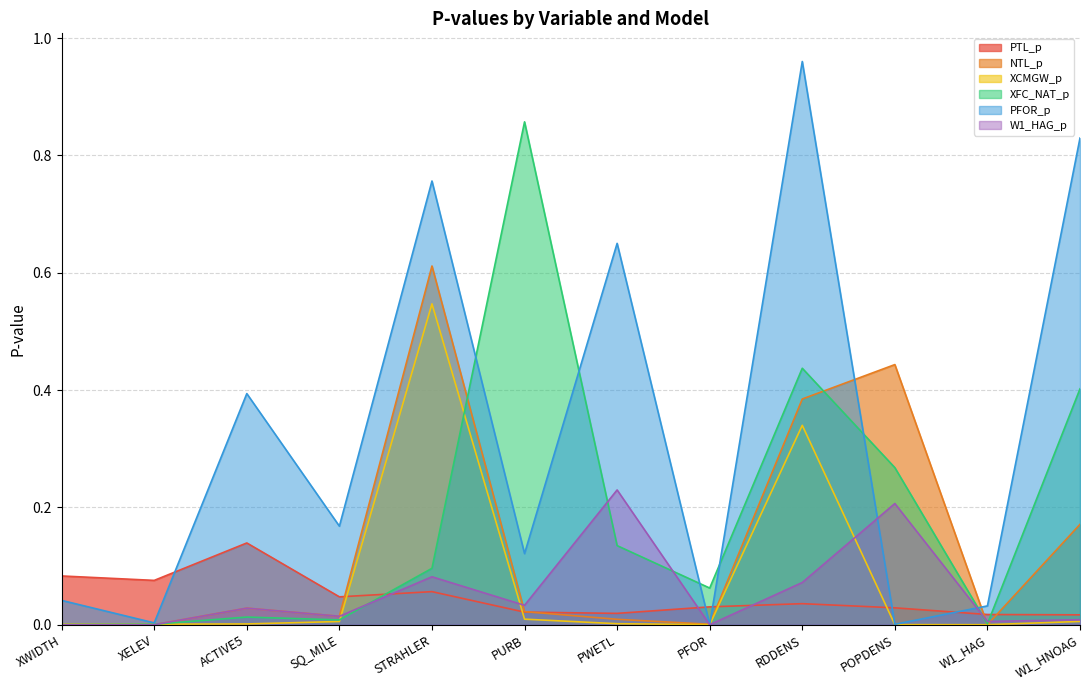

Between which two adjacent categories do NTL_p and PFOR_p first intersect?

PWETL and PFOR